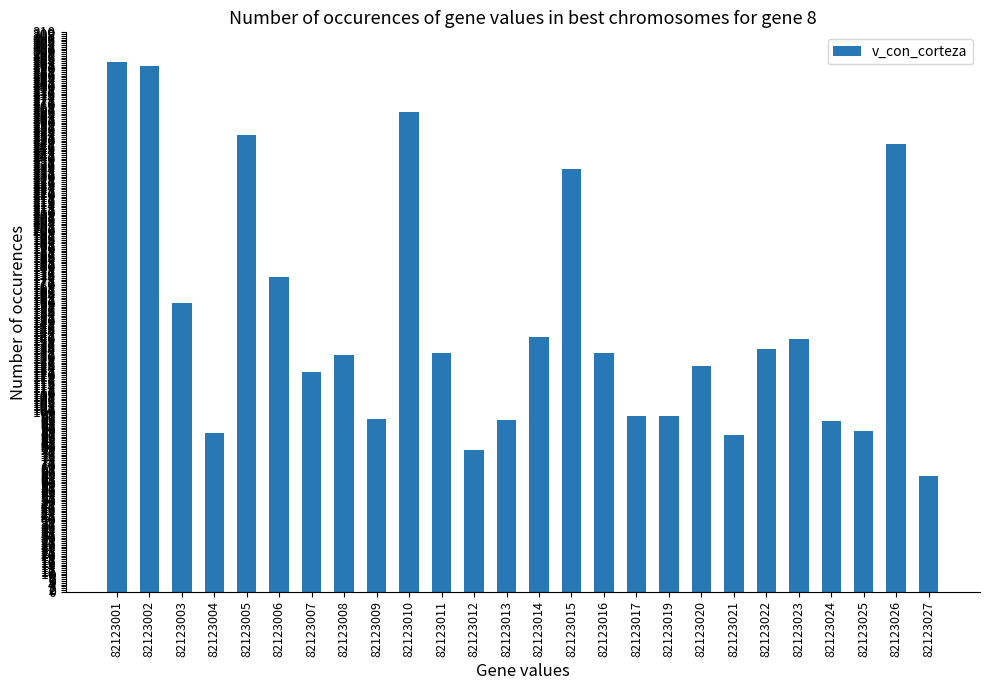

How many categories are shown in the chart?

26